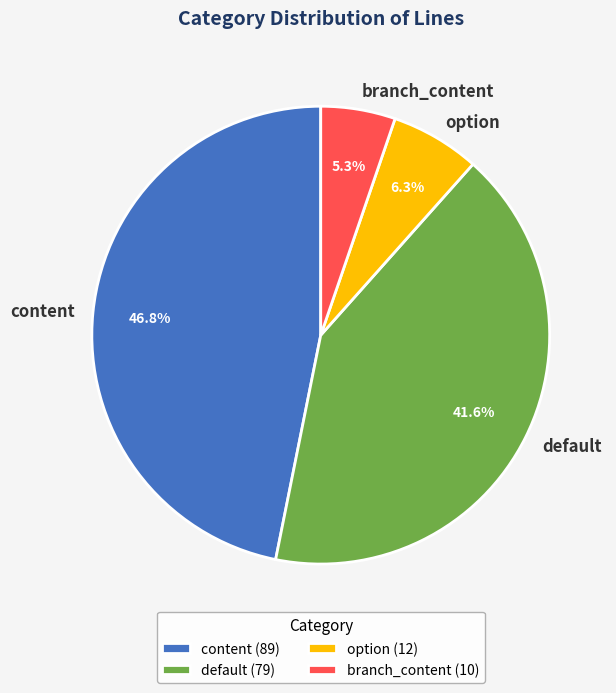

Is branch_content the majority of the pie?

No